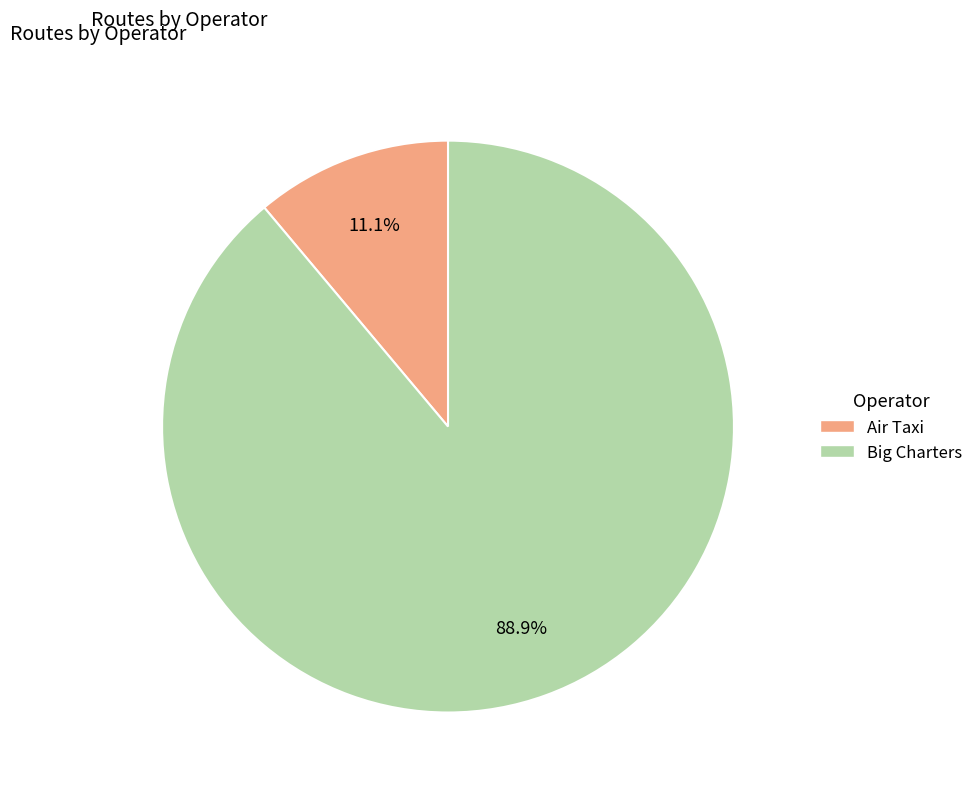

What percentage is NOT represented by Air Taxi?

88.9%